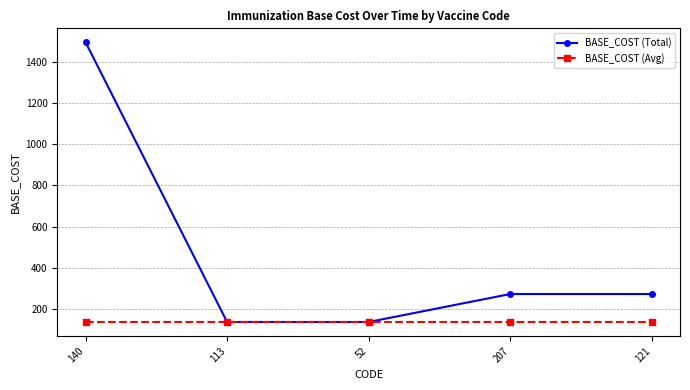

How many lines are shown in the chart?

2